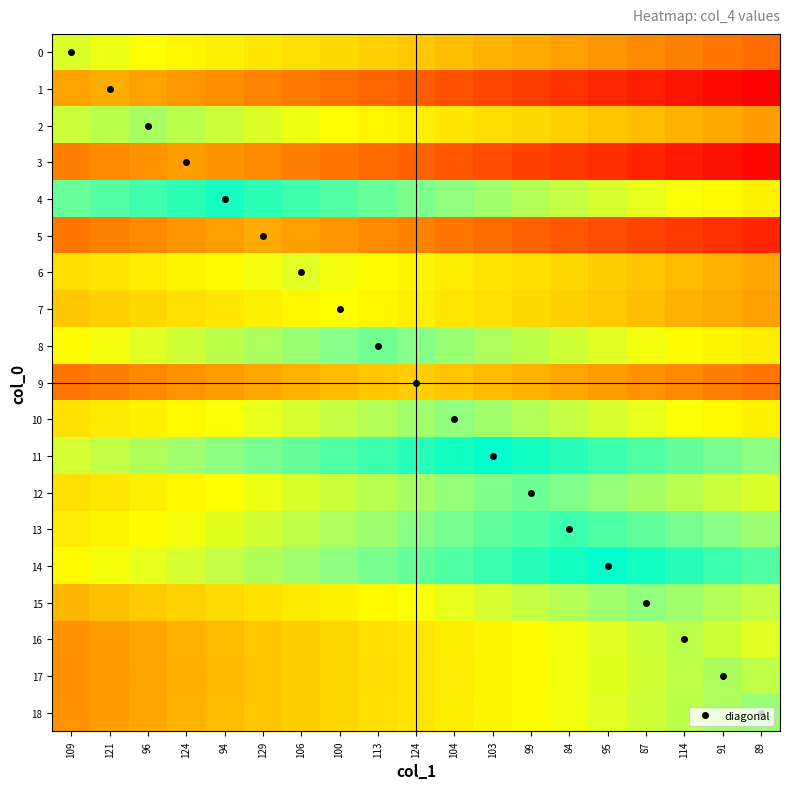

Reading right to left, extract all data points from this chart.

0: 89=68.0	91=71.5	114=75.0	87=78.5	95=82.0	84=85.5	99=89.0	103=92.5	104=96.0	124=99.5	113=103.0	100=106.5	106=110.0	129=113.5	94=117.0	124=120.5	96=124.0	121=127.5	109=131.0
1: 89=30.5	91=34.0	114=37.5	87=41.0	95=44.5	84=48.0	99=51.5	103=55.0	104=58.5	124=62.0	113=65.5	100=69.0	106=72.5	129=76.0	94=79.5	124=83.0	96=86.5	121=90.0	109=86.5
2: 89=85.0	91=88.5	114=92.0	87=95.5	95=99.0	84=102.5	99=106.0	103=109.5	104=113.0	124=116.5	113=120.0	100=123.5	106=127.0	129=130.5	94=134.0	124=137.5	96=141.0	121=137.5	109=134.0
3: 89=32.5	91=36.0	114=39.5	87=43.0	95=46.5	84=50.0	99=53.5	103=57.0	104=60.5	124=64.0	113=67.5	100=71.0	106=74.5	129=78.0	94=81.5	124=85.0	96=81.5	121=78.0	109=74.5
4: 89=118.0	91=121.5	114=125.0	87=128.5	95=132.0	84=135.5	99=139.0	103=142.5	104=146.0	124=149.5	113=153.0	100=156.5	106=160.0	129=163.5	94=167.0	124=163.5	96=160.0	121=156.5	109=153.0
5: 89=43.5	91=47.0	114=50.5	87=54.0	95=57.5	84=61.0	99=64.5	103=68.0	104=71.5	124=75.0	113=78.5	100=82.0	106=85.5	129=89.0	94=85.5	124=82.0	96=78.5	121=75.0	109=71.5
6: 89=88.0	91=91.5	114=95.0	87=98.5	95=102.0	84=105.5	99=109.0	103=112.5	104=116.0	124=119.5	113=123.0	100=126.5	106=130.0	129=126.5	94=123.0	124=119.5	96=116.0	121=112.5	109=109.0
7: 89=85.5	91=89.0	114=92.5	87=96.0	95=99.5	84=103.0	99=106.5	103=110.0	104=113.5	124=117.0	113=120.5	100=124.0	106=120.5	129=117.0	94=113.5	124=110.0	96=106.5	121=103.0	109=99.5
8: 89=116.0	91=119.5	114=123.0	87=126.5	95=130.0	84=133.5	99=137.0	103=140.5	104=144.0	124=147.5	113=151.0	100=147.5	106=144.0	129=140.5	94=137.0	124=133.5	96=130.0	121=126.5	109=123.0
9: 89=70.5	91=74.0	114=77.5	87=81.0	95=84.5	84=88.0	99=91.5	103=95.0	104=98.5	124=102.0	113=98.5	100=95.0	106=91.5	129=88.0	94=84.5	124=81.0	96=77.5	121=74.0	109=70.5
10: 89=118.0	91=121.5	114=125.0	87=128.5	95=132.0	84=135.5	99=139.0	103=142.5	104=146.0	124=142.5	113=139.0	100=135.5	106=132.0	129=128.5	94=125.0	124=121.5	96=118.0	121=114.5	109=111.0
11: 89=146.5	91=150.0	114=153.5	87=157.0	95=160.5	84=164.0	99=167.5	103=171.0	104=167.5	124=164.0	113=160.5	100=157.0	106=153.5	129=150.0	94=146.5	124=143.0	96=139.5	121=136.0	109=132.5
12: 89=131.0	91=134.5	114=138.0	87=141.5	95=145.0	84=148.5	99=152.0	103=148.5	104=145.0	124=141.5	113=138.0	100=134.5	106=131.0	129=127.5	94=124.0	124=120.5	96=117.0	121=113.5	109=110.0
13: 89=143.5	91=147.0	114=150.5	87=154.0	95=157.5	84=161.0	99=157.5	103=154.0	104=150.5	124=147.0	113=143.5	100=140.0	106=136.5	129=133.0	94=129.5	124=126.0	96=122.5	121=119.0	109=115.5
14: 89=157.0	91=160.5	114=164.0	87=167.5	95=171.0	84=167.5	99=164.0	103=160.5	104=157.0	124=153.5	113=150.0	100=146.5	106=143.0	129=139.5	94=136.0	124=132.5	96=129.0	121=125.5	109=122.0
15: 89=135.5	91=139.0	114=142.5	87=146.0	95=142.5	84=139.0	99=135.5	103=132.0	104=128.5	124=125.0	113=121.5	100=118.0	106=114.5	129=111.0	94=107.5	124=104.0	96=100.5	121=97.0	109=93.5
16: 89=130.0	91=133.5	114=137.0	87=133.5	95=130.0	84=126.5	99=123.0	103=119.5	104=116.0	124=112.5	113=109.0	100=105.5	106=102.0	129=98.5	94=95.0	124=91.5	96=88.0	121=84.5	109=81.0
17: 89=136.5	91=140.0	114=136.5	87=133.0	95=129.5	84=126.0	99=122.5	103=119.0	104=115.5	124=112.0	113=108.5	100=105.0	106=101.5	129=98.0	94=94.5	124=91.0	96=87.5	121=84.0	109=80.5
18: 89=144.0	91=140.5	114=137.0	87=133.5	95=130.0	84=126.5	99=123.0	103=119.5	104=116.0	124=112.5	113=109.0	100=105.5	106=102.0	129=98.5	94=95.0	124=91.5	96=88.0	121=84.5	109=81.0